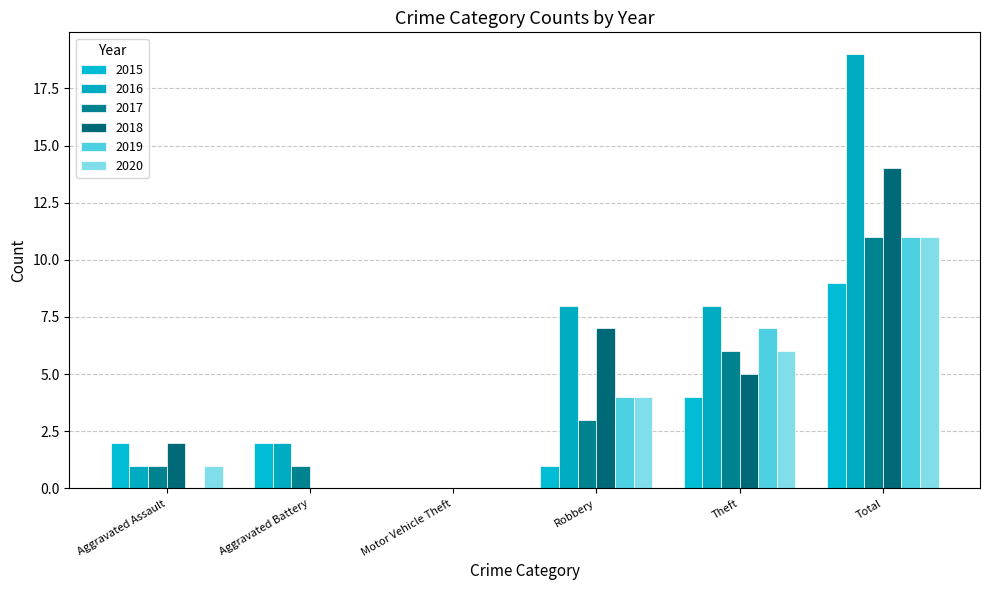

At which label is 2020 closest to 5?

Robbery